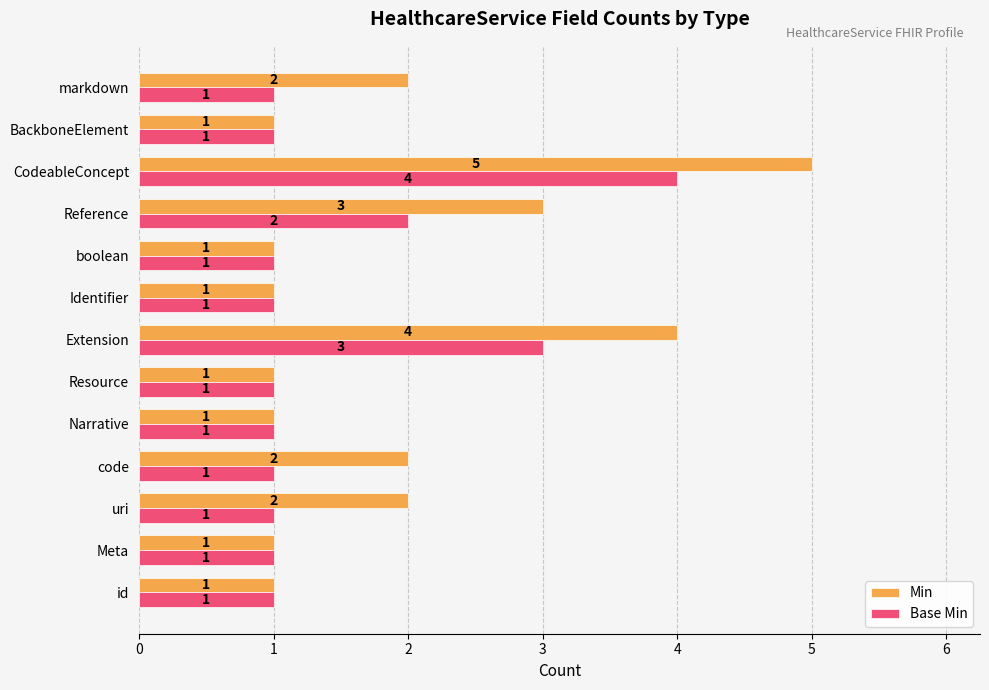

Rank the series by their average value, from highest to lowest.

Min, Base Min